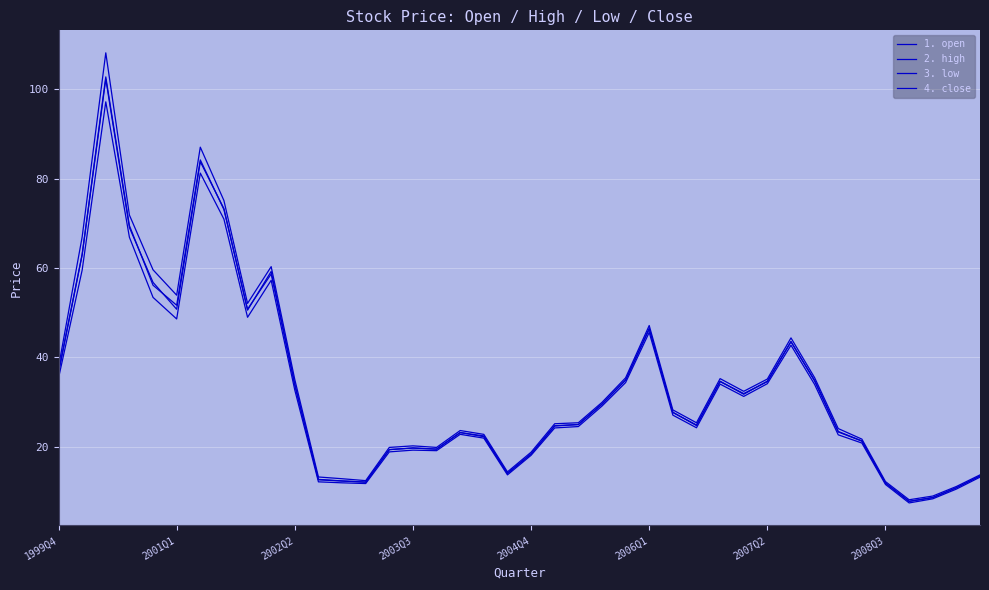

Does the chart display data point markers on the line(s)?

No